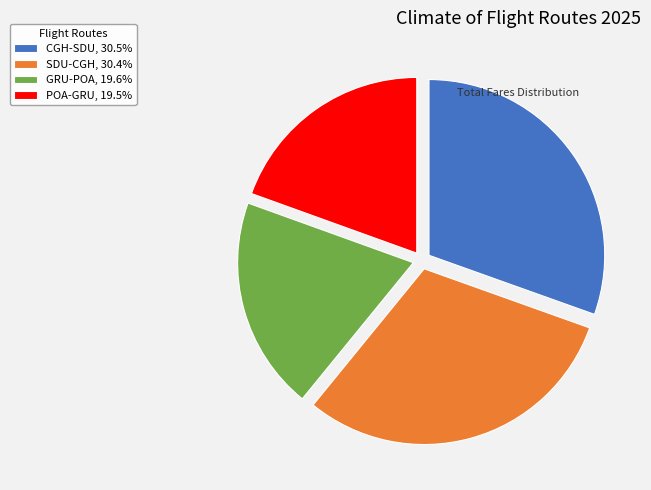

Approximately how many times larger is the value at POA-GRU, 19.5% compared to GRU-POA, 19.6%?

1.0